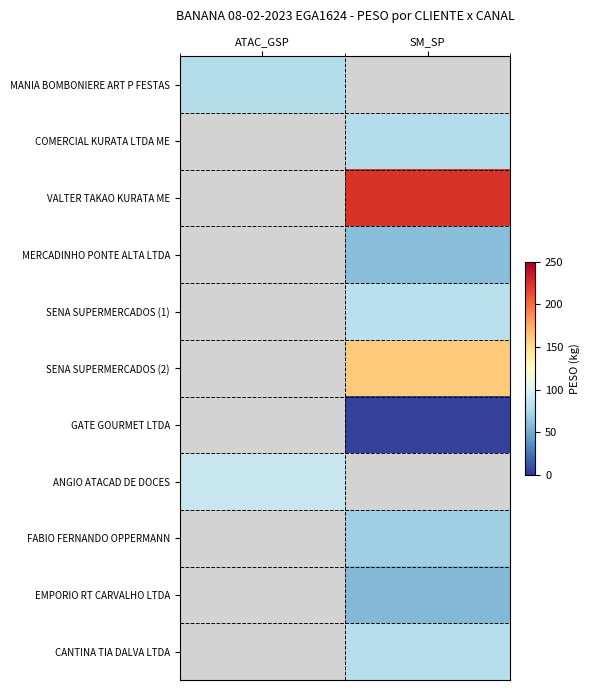

List the labels in order of FABIO FERNANDO OPPERMANN value, smallest first.

ATAC_GSP, SM_SP